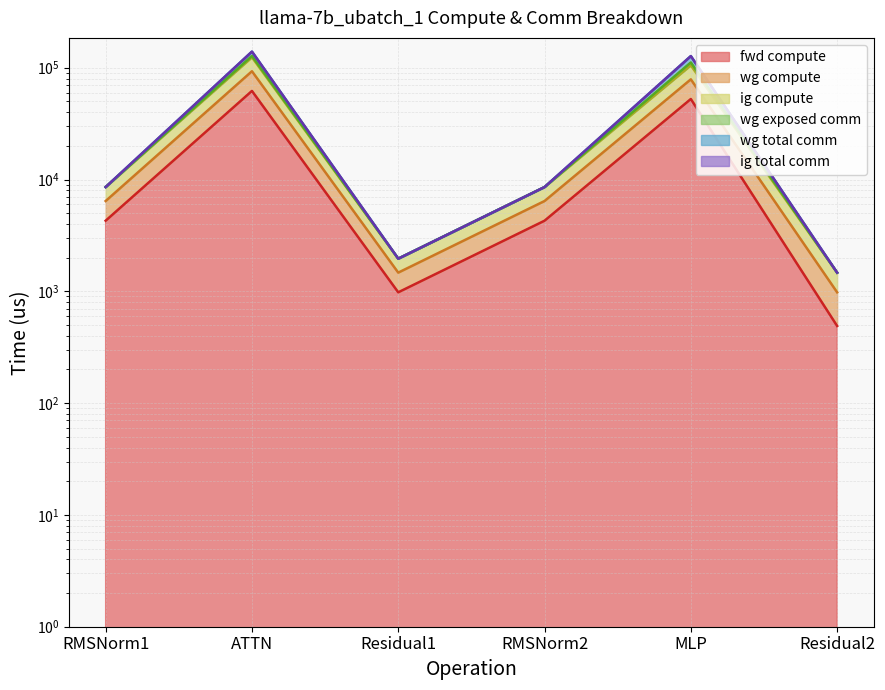

What is the difference between the maximum and minimum values in the wg compute series?

122534.3